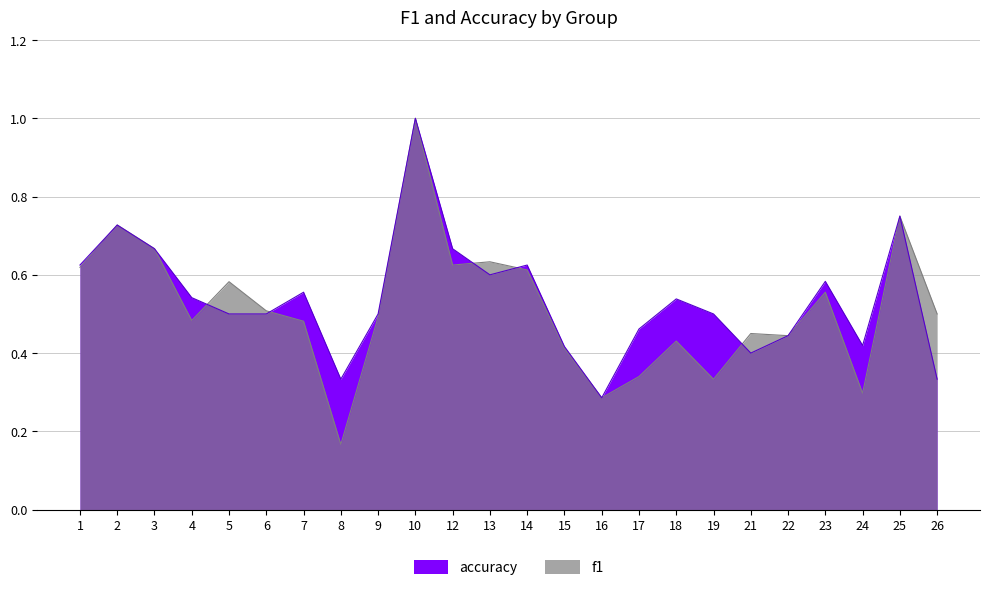

How many interior local valleys does the accuracy series have?

5